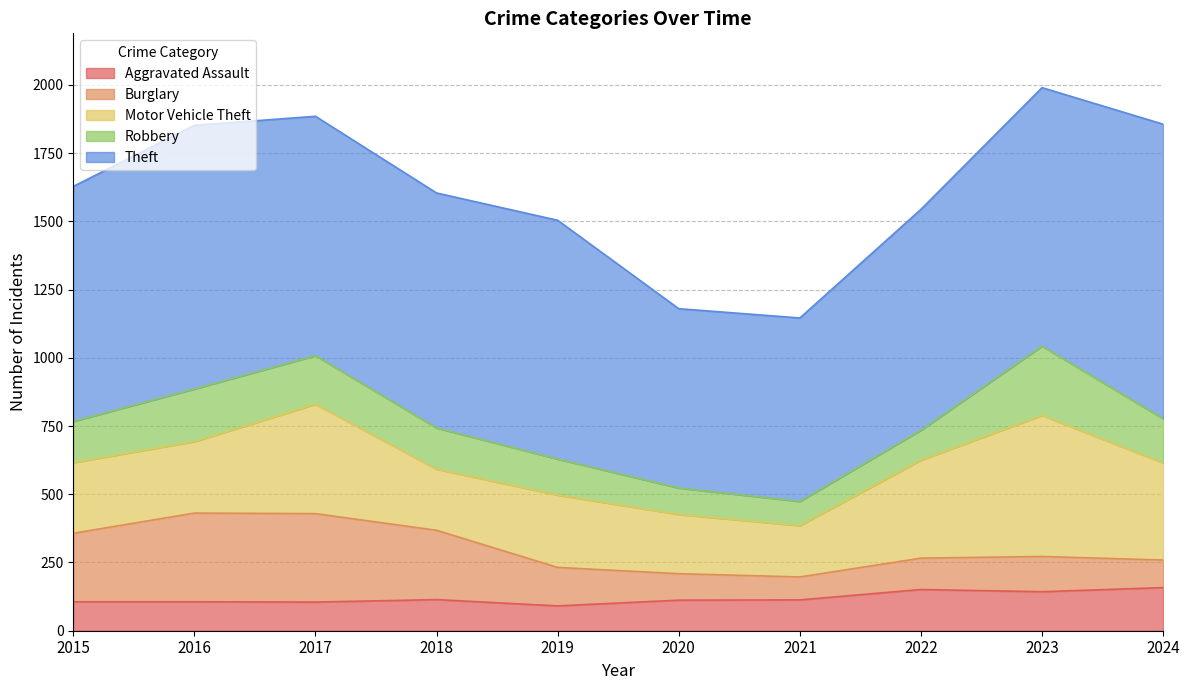

At which label is Robbery closest to 171?

2017